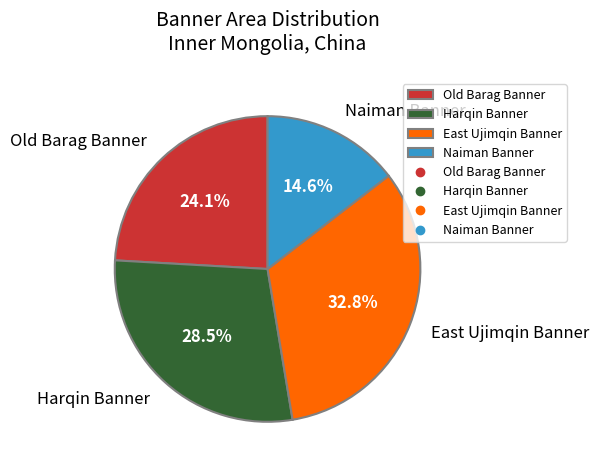

To the nearest percent, what is the difference between the largest and smallest slice percentages?

18%